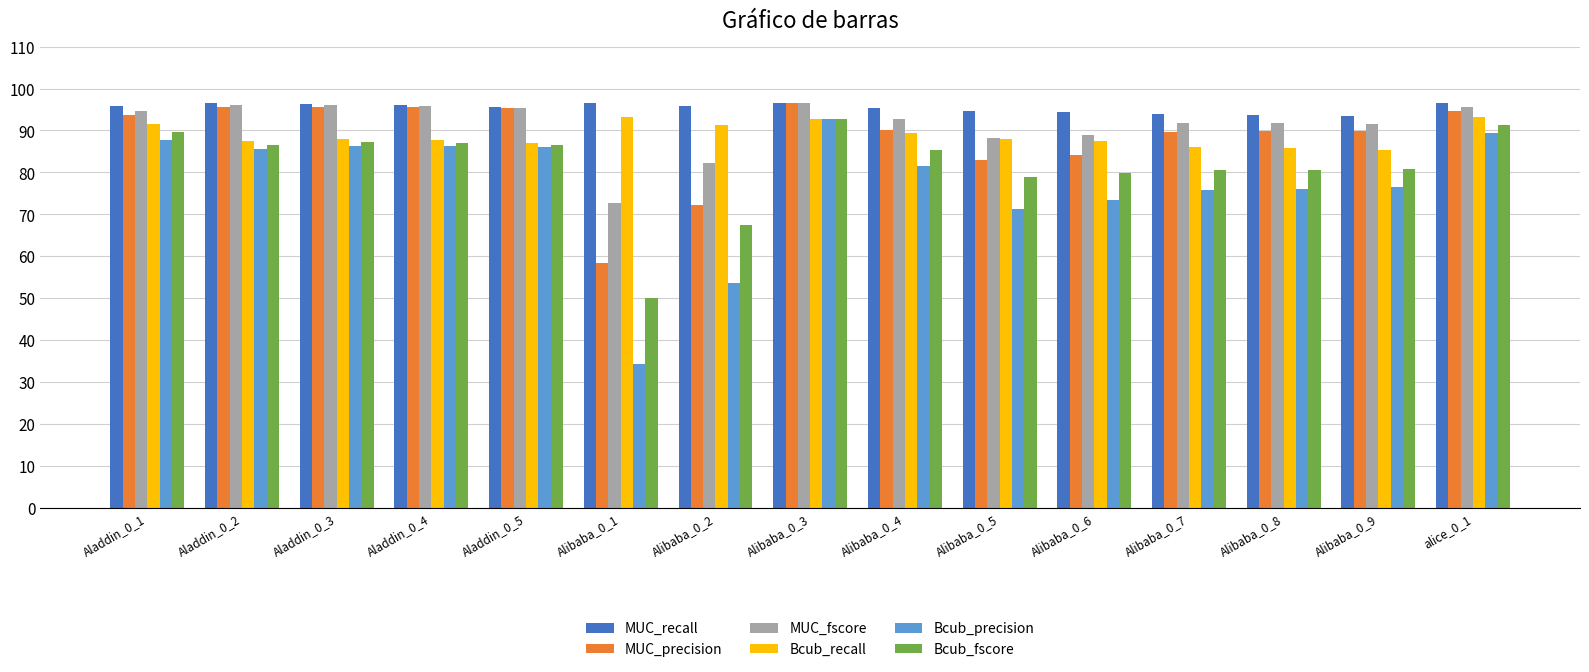

The MUC_recall series shows 145.4 at alice_0_1. True or false?

False